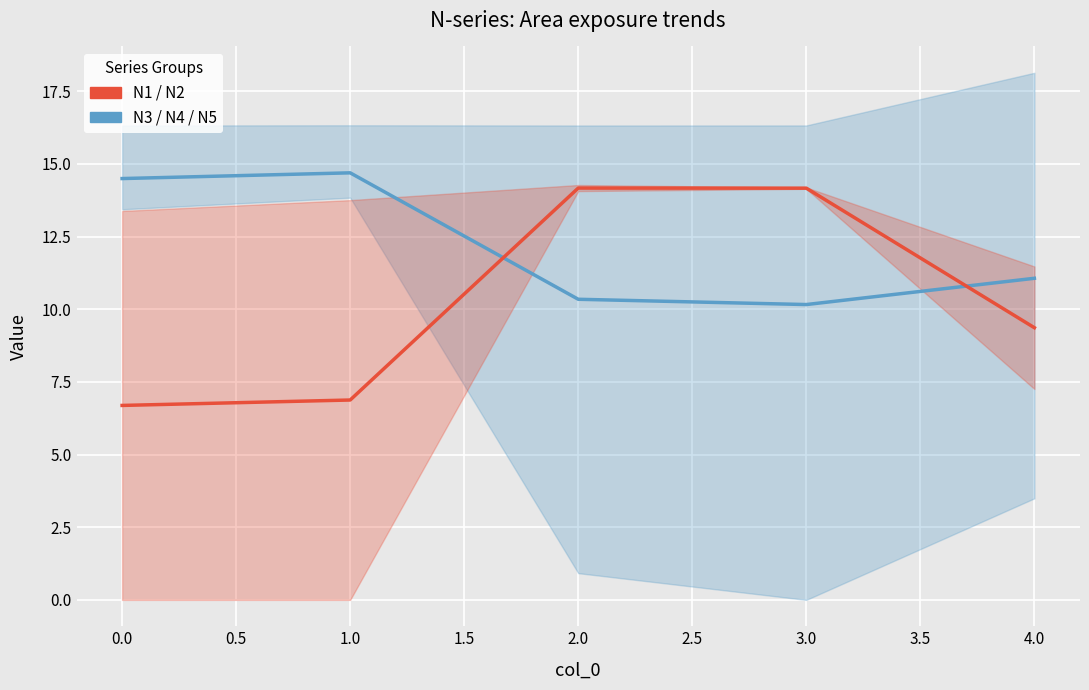

True or false: N3/N4/N5 (Group 2) and N1/N2 (Group 1) intersect in this chart.

True